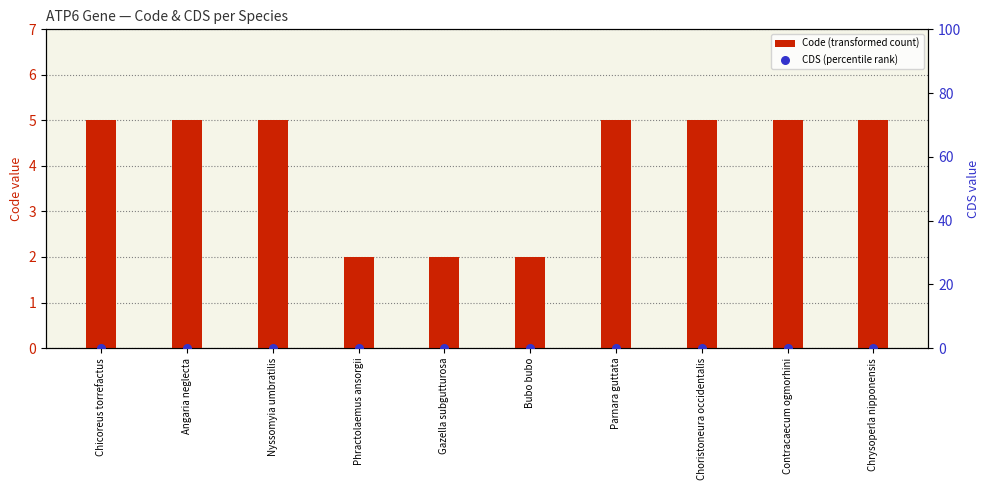

What are all the series names shown in the legend?

Code (transformed count), CDS (percentile rank)